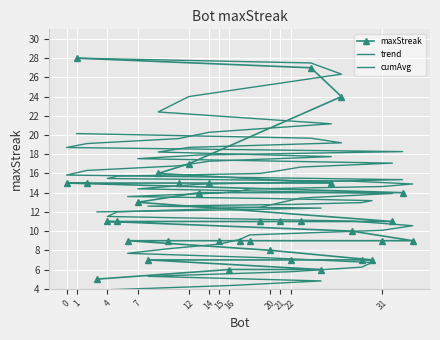

What is the smallest value displayed?

3.9